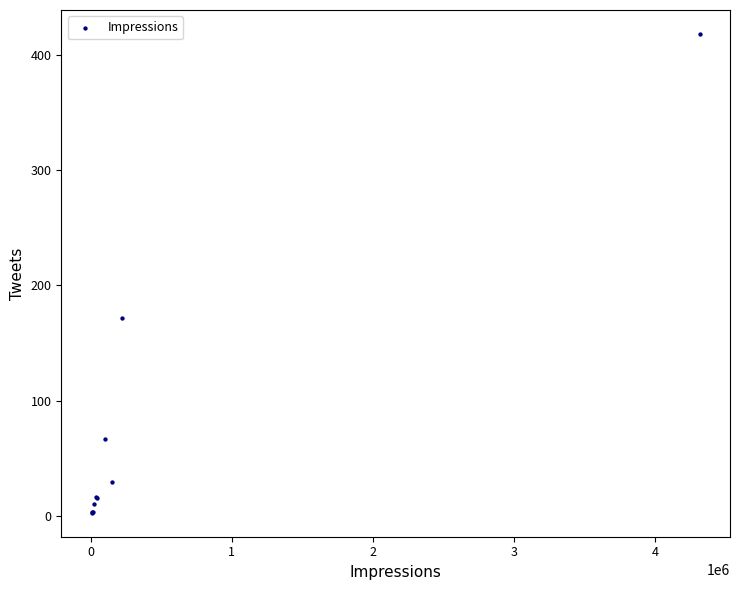

What Y value in the scatter plot is closest to 210?

172